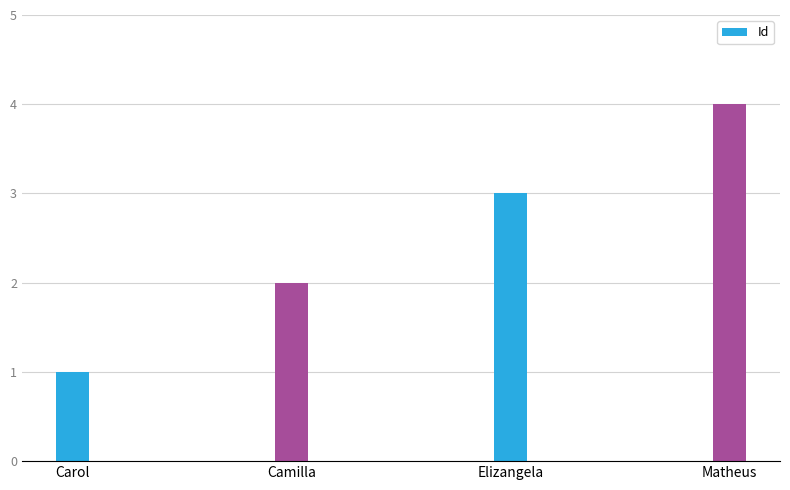

Does the chart contain any negative values?

No